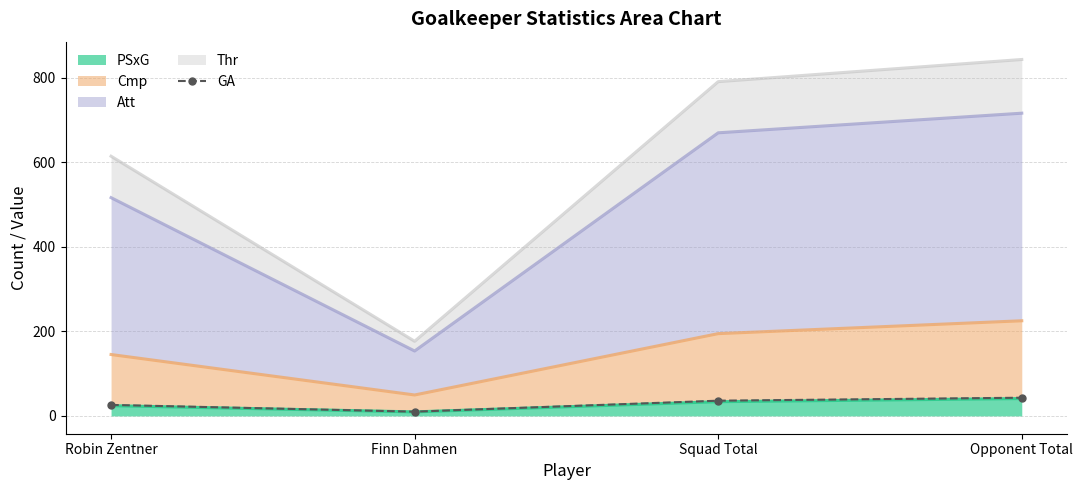

Count the number of values greater than 36.

1